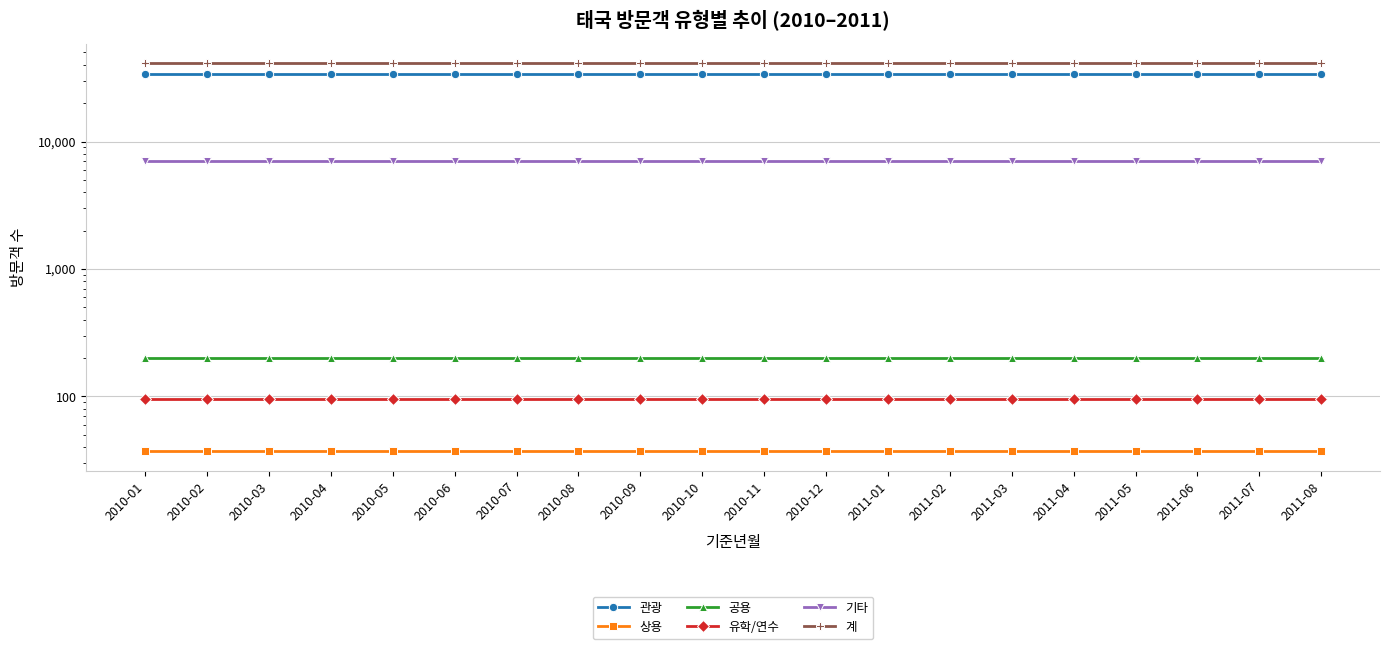

Reading left to right, transcribe all the data shown in this chart.

관광: 2010-01=34004	2010-02=34004	2010-03=34004	2010-04=34004	2010-05=34004	2010-06=34004	2010-07=34004	2010-08=34004	2010-09=34004	2010-10=34004	2010-11=34004	2010-12=34004	2011-01=34004	2011-02=34004	2011-03=34004	2011-04=34004	2011-05=34004	2011-06=34004	2011-07=34004	2011-08=34004
상용: 2010-01=37	2010-02=37	2010-03=37	2010-04=37	2010-05=37	2010-06=37	2010-07=37	2010-08=37	2010-09=37	2010-10=37	2010-11=37	2010-12=37	2011-01=37	2011-02=37	2011-03=37	2011-04=37	2011-05=37	2011-06=37	2011-07=37	2011-08=37
공용: 2010-01=199	2010-02=199	2010-03=199	2010-04=199	2010-05=199	2010-06=199	2010-07=199	2010-08=199	2010-09=199	2010-10=199	2010-11=199	2010-12=199	2011-01=199	2011-02=199	2011-03=199	2011-04=199	2011-05=199	2011-06=199	2011-07=199	2011-08=199
유학/연수: 2010-01=96	2010-02=96	2010-03=96	2010-04=96	2010-05=96	2010-06=96	2010-07=96	2010-08=96	2010-09=96	2010-10=96	2010-11=96	2010-12=96	2011-01=96	2011-02=96	2011-03=96	2011-04=96	2011-05=96	2011-06=96	2011-07=96	2011-08=96
기타: 2010-01=6998	2010-02=6998	2010-03=6998	2010-04=6998	2010-05=6998	2010-06=6998	2010-07=6998	2010-08=6998	2010-09=6998	2010-10=6998	2010-11=6998	2010-12=6998	2011-01=6998	2011-02=6998	2011-03=6998	2011-04=6998	2011-05=6998	2011-06=6998	2011-07=6998	2011-08=6998
계: 2010-01=41334	2010-02=41334	2010-03=41334	2010-04=41334	2010-05=41334	2010-06=41334	2010-07=41334	2010-08=41334	2010-09=41334	2010-10=41334	2010-11=41334	2010-12=41334	2011-01=41334	2011-02=41334	2011-03=41334	2011-04=41334	2011-05=41334	2011-06=41334	2011-07=41334	2011-08=41334